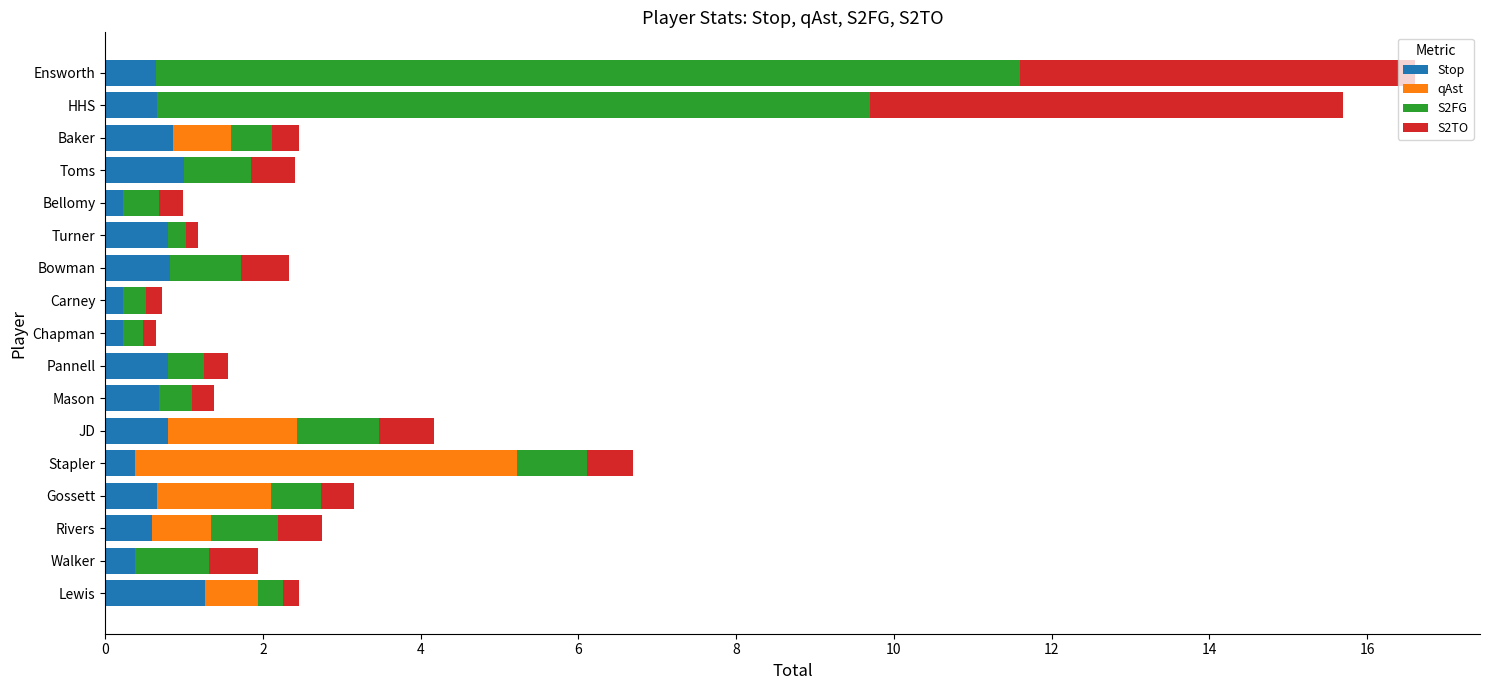

What is the total value across all series at JD?

4.2